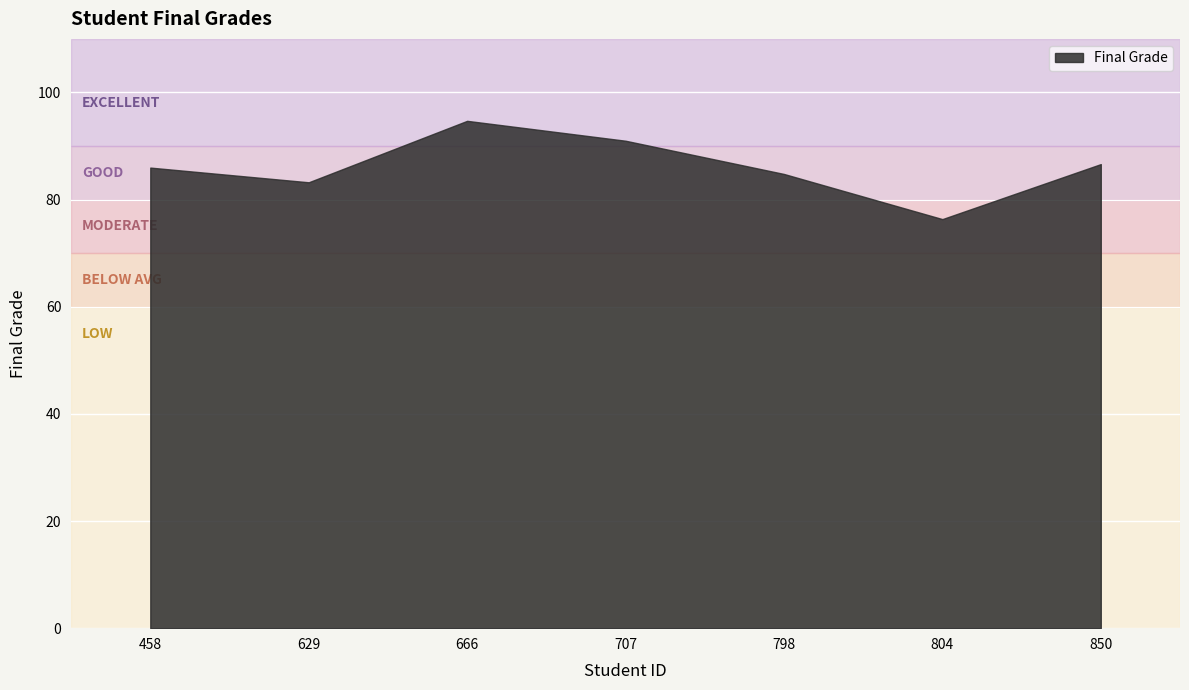

At which category does the chart reach its peak across all series?

666